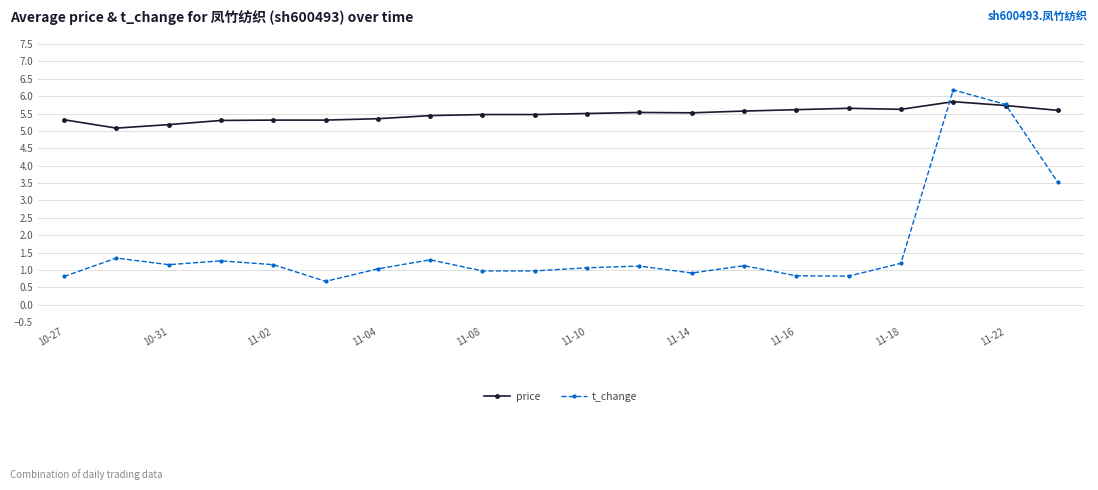

Which series has the largest total across all categories?

price